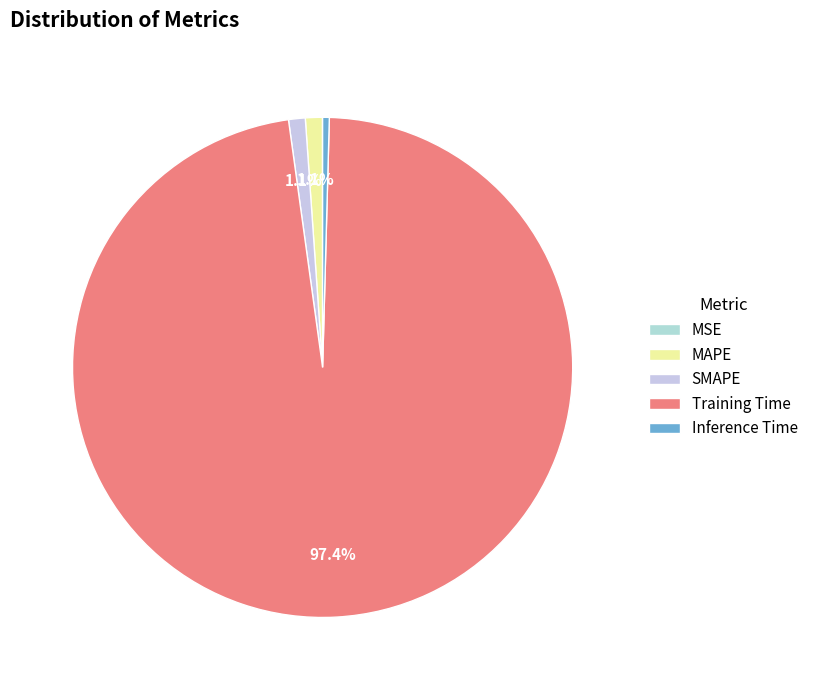

Which category accounts for the majority?

Training Time